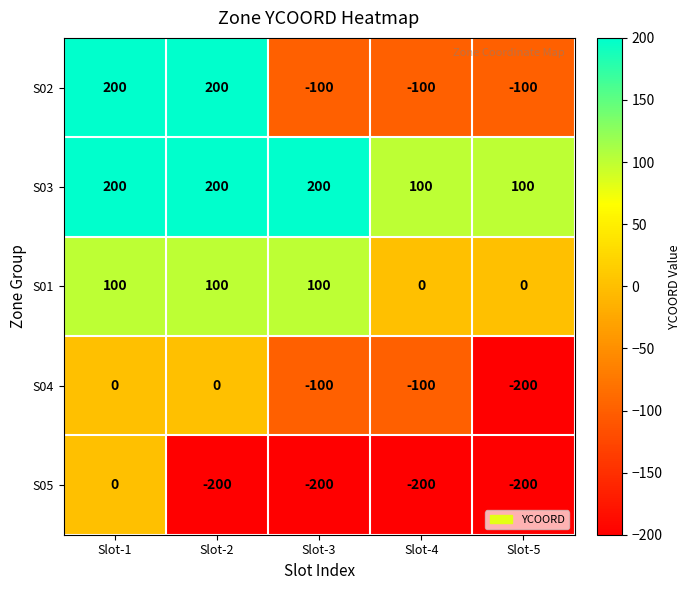

Is it true that S04 equals 0 at Slot-2?

True